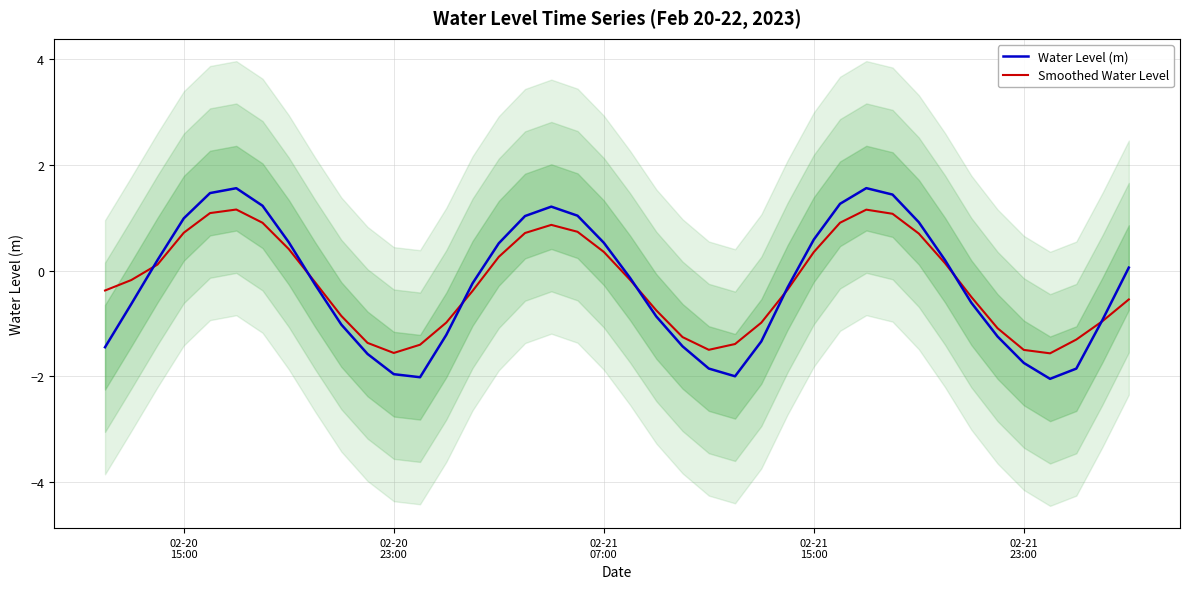

At how many categories does at least one series exceed 0?

18